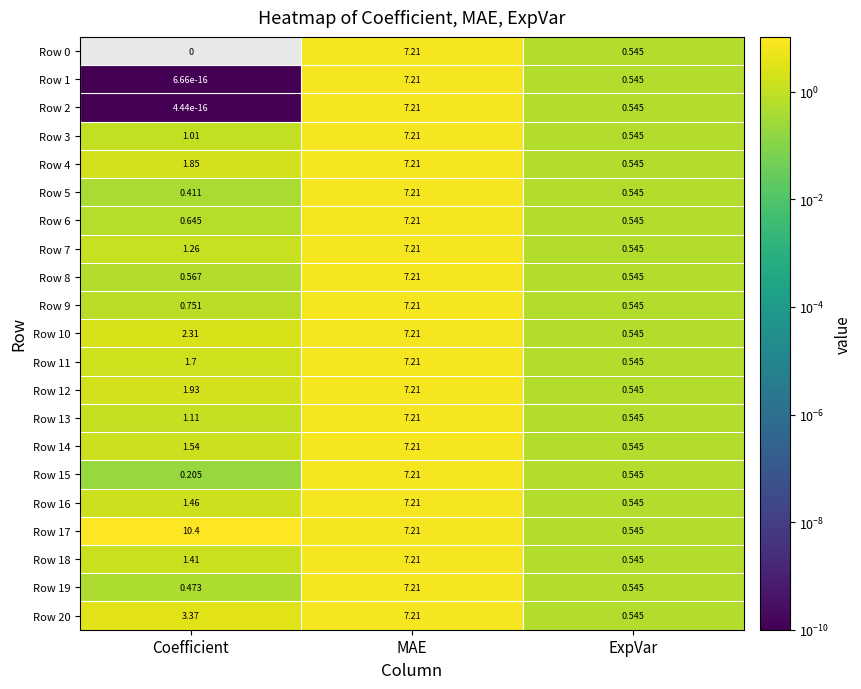

Rank the categories by Row 13 value from highest to lowest.

MAE, Coefficient, ExpVar